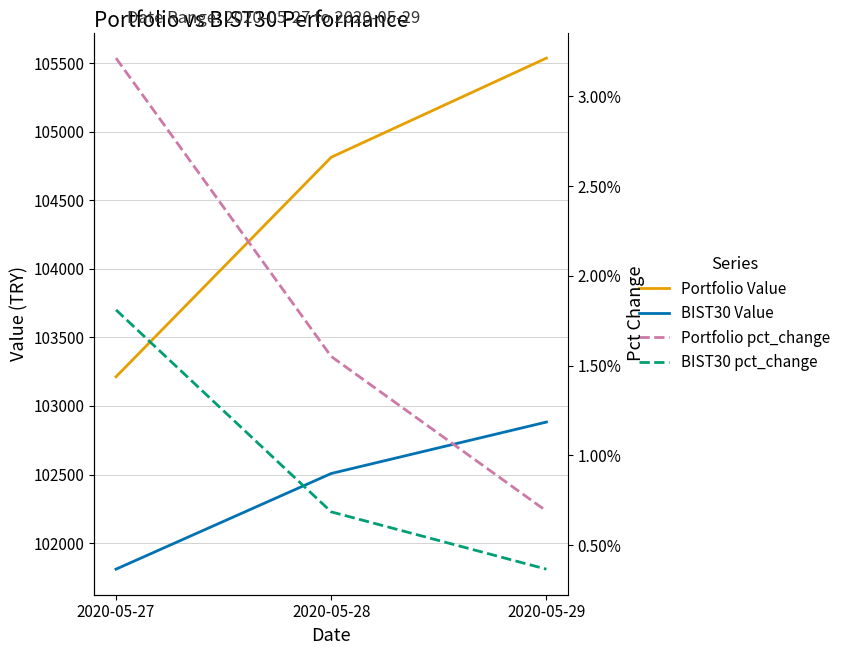

Which series has the largest range (max minus min)?

Portfolio Value